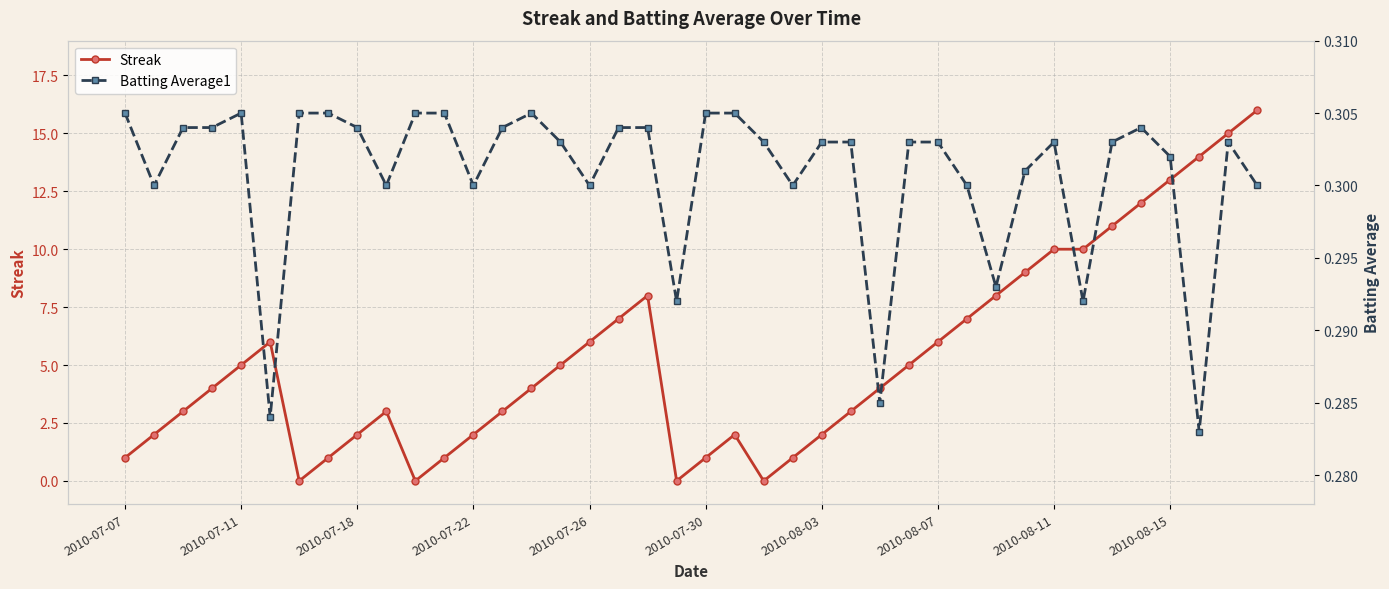

The Streak series shows 6 at 2010-07-26. True or false?

True